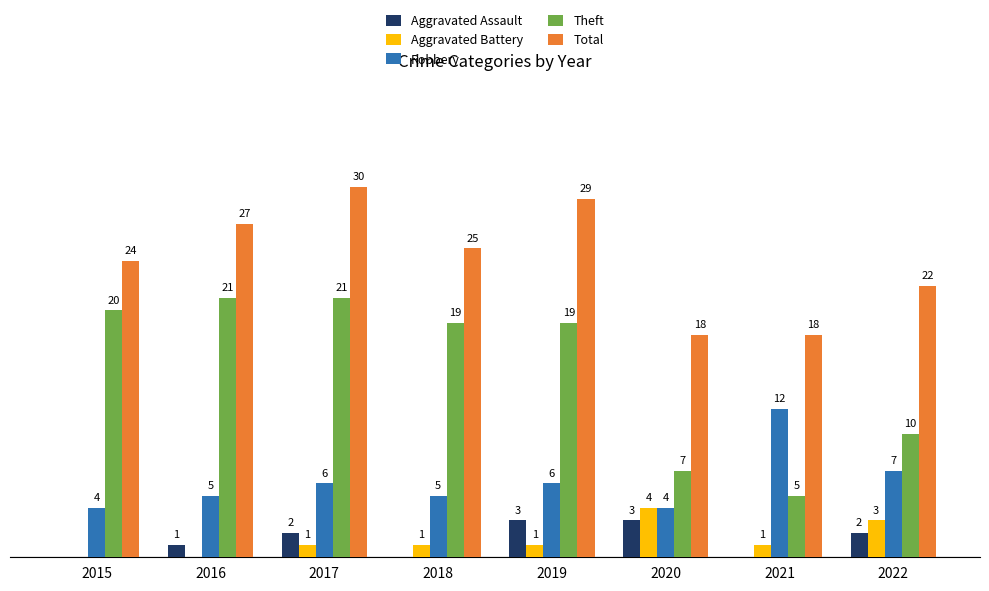

Which series changed the most between 2018 and 2022?

Theft